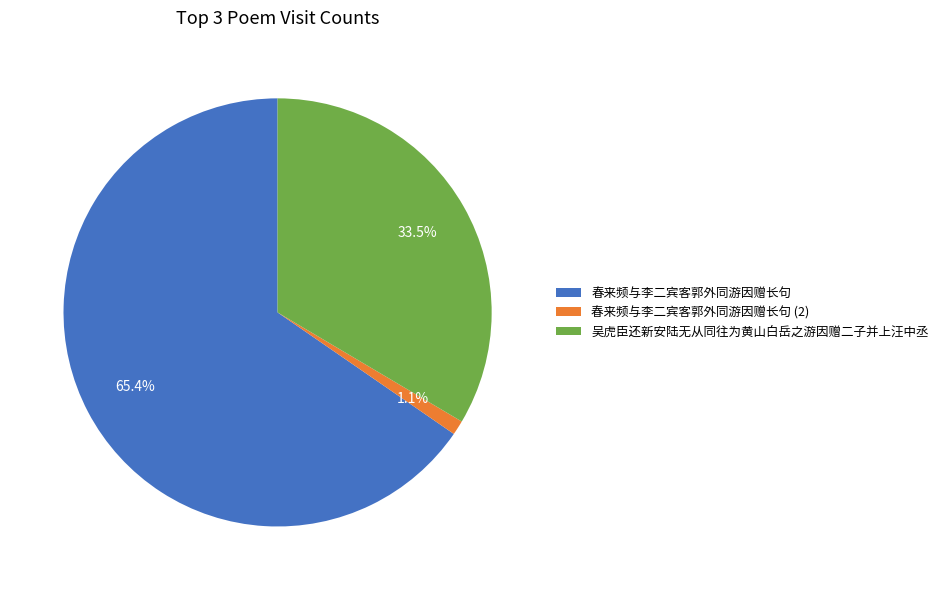

Which has a higher value, 春来频与李二宾客郭外同游因赠长句 or 吴虎臣还新安陆无从同往为黄山白岳之游因赠二子并上汪中丞?

春来频与李二宾客郭外同游因赠长句